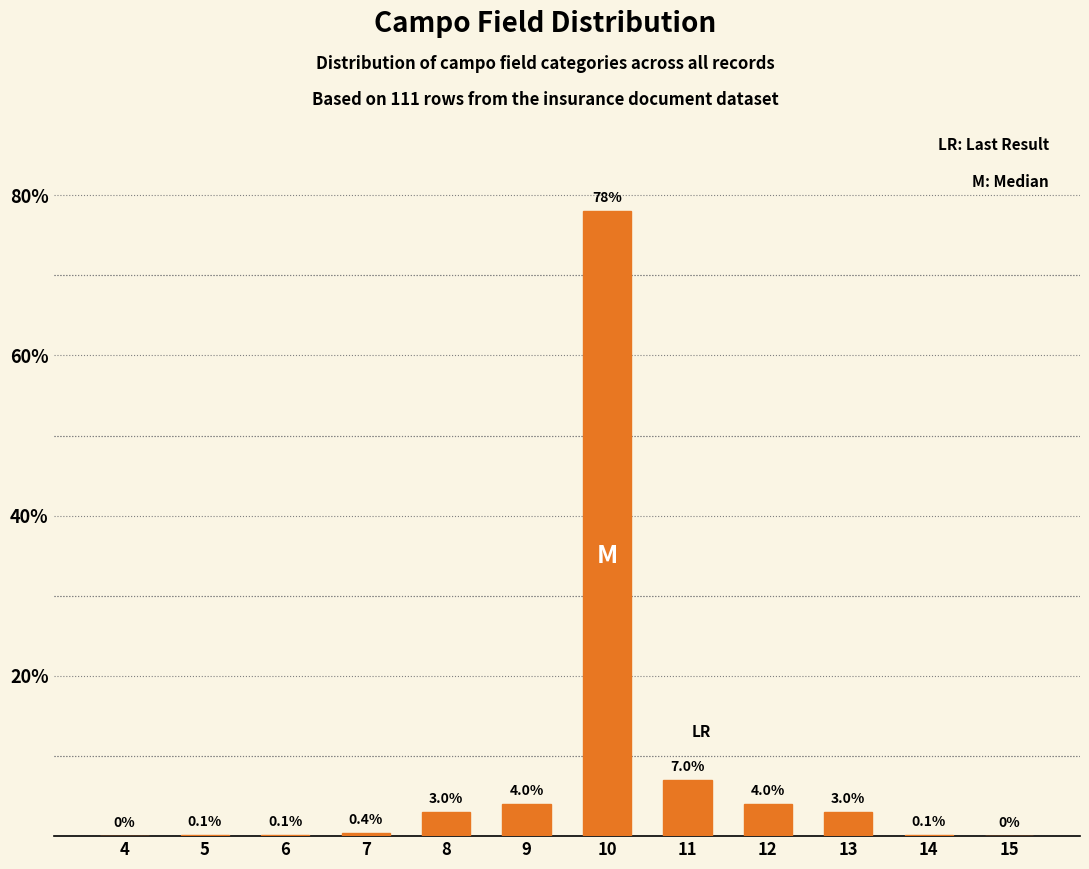

Reading left to right, extract all data points from this chart.

4=0.0	5=0.1	6=0.1	7=0.4	8=3.0	9=4.0	10=78.0	11=7.0	12=4.0	13=3.0	14=0.1	15=0.0